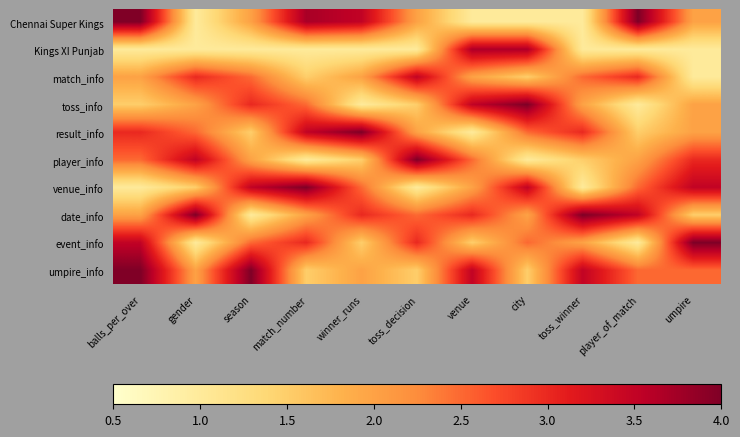

Rank the series at city from lowest to highest value.

Chennai Super Kings, player_info, match_info, umpire_info, date_info, result_info, event_info, venue_info, Kings XI Punjab, toss_info